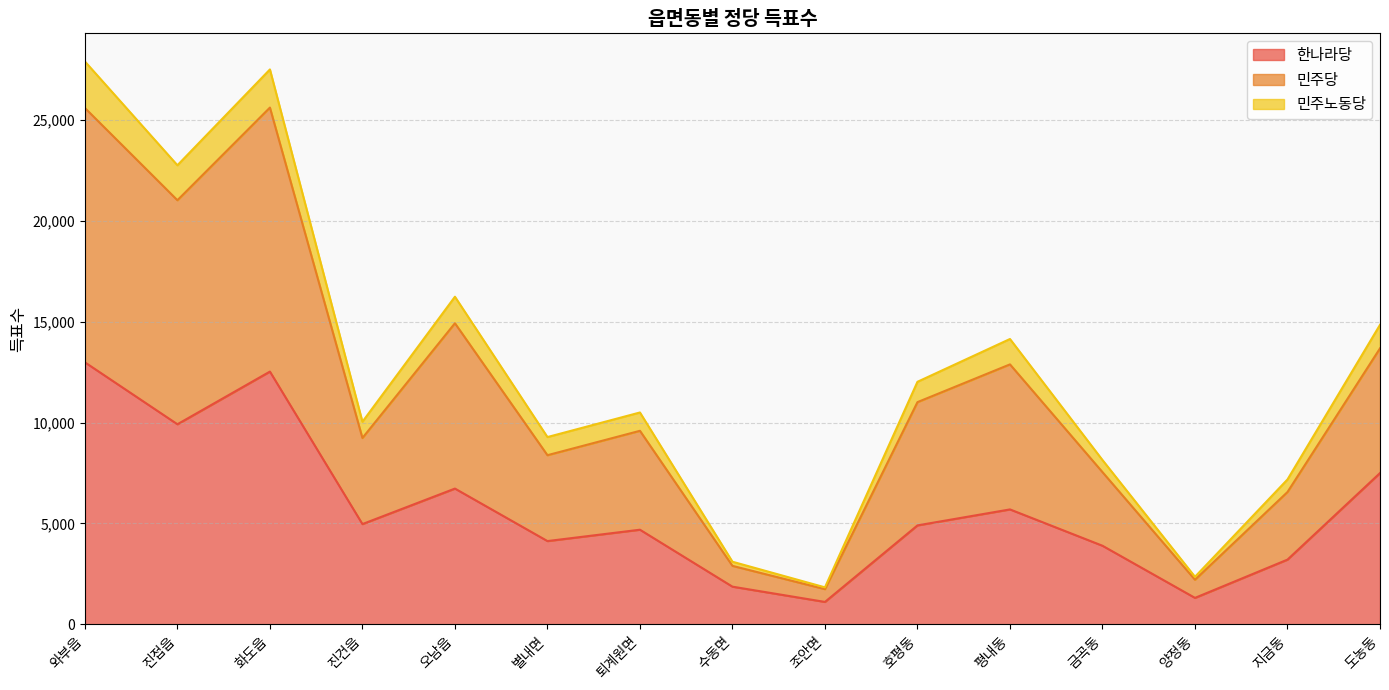

What is the total value across all series at 진접읍?

22752